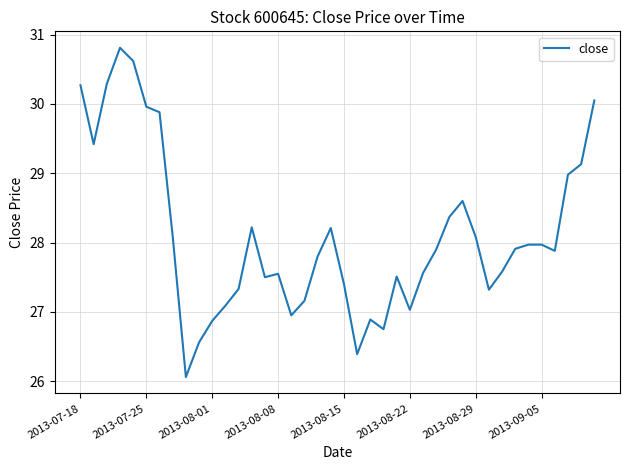

What is the maximum value shown in the chart?

30.8